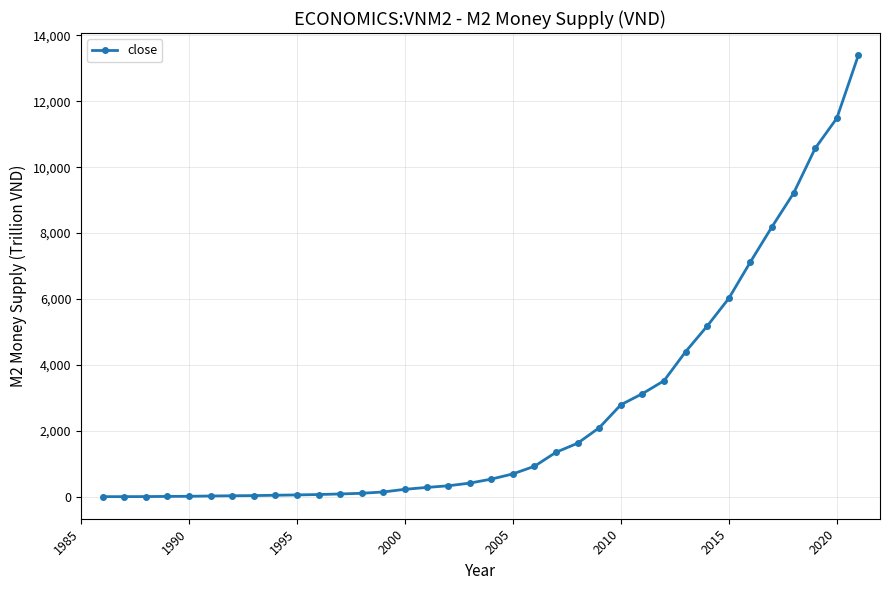

What is the smallest value displayed?

0.1